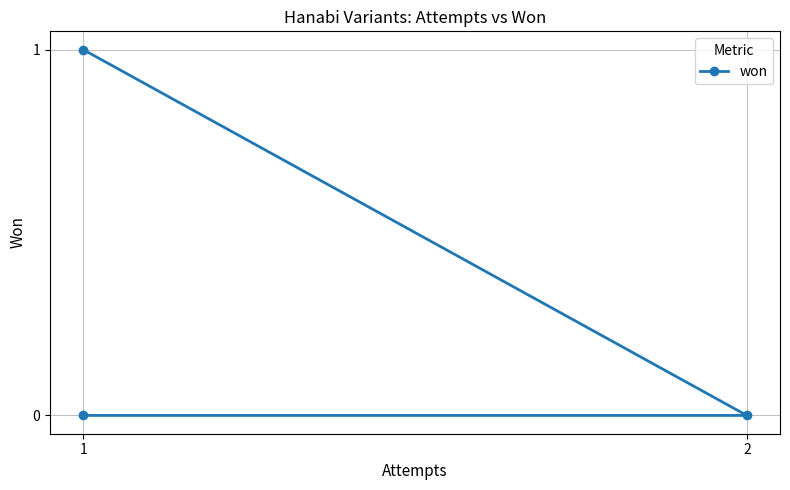

Where is the data nearest to the value 0?

2